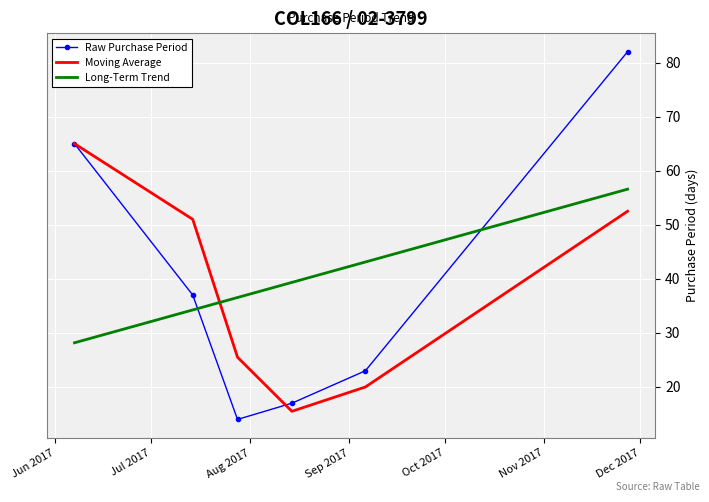

How many times do Moving Average and Long-Term Trend cross each other?

1